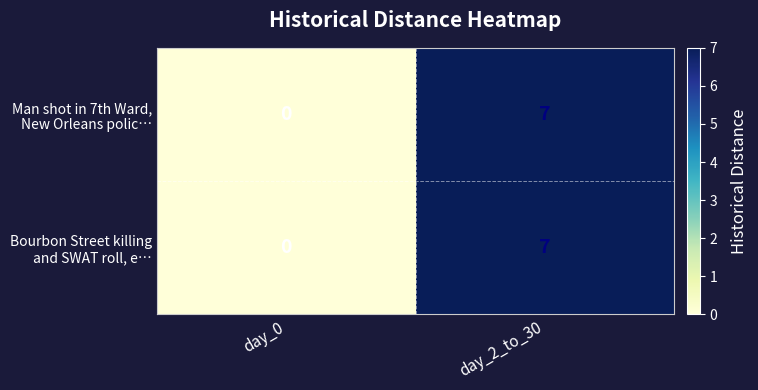

At which category does the chart reach its peak across all series?

day_2_to_30